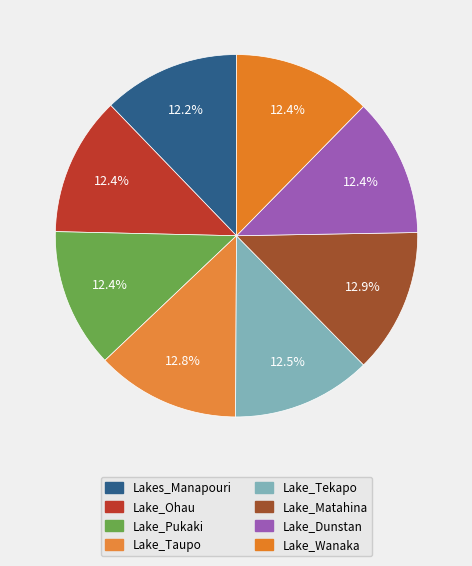

True or false: Lake_Taupo accounts for 18% of the total.

False